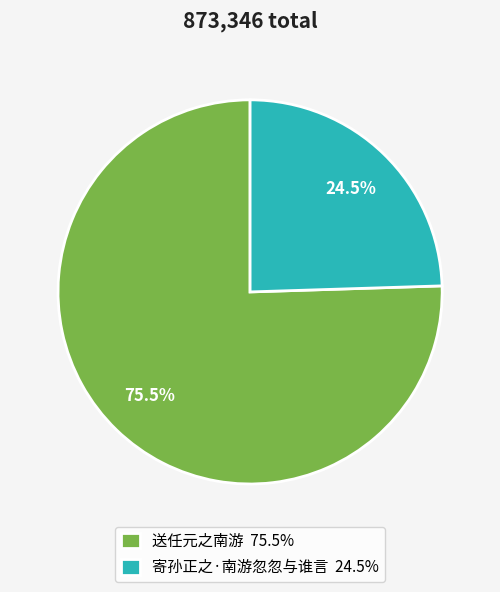

Is there any slice that represents more than half of the pie?

Yes